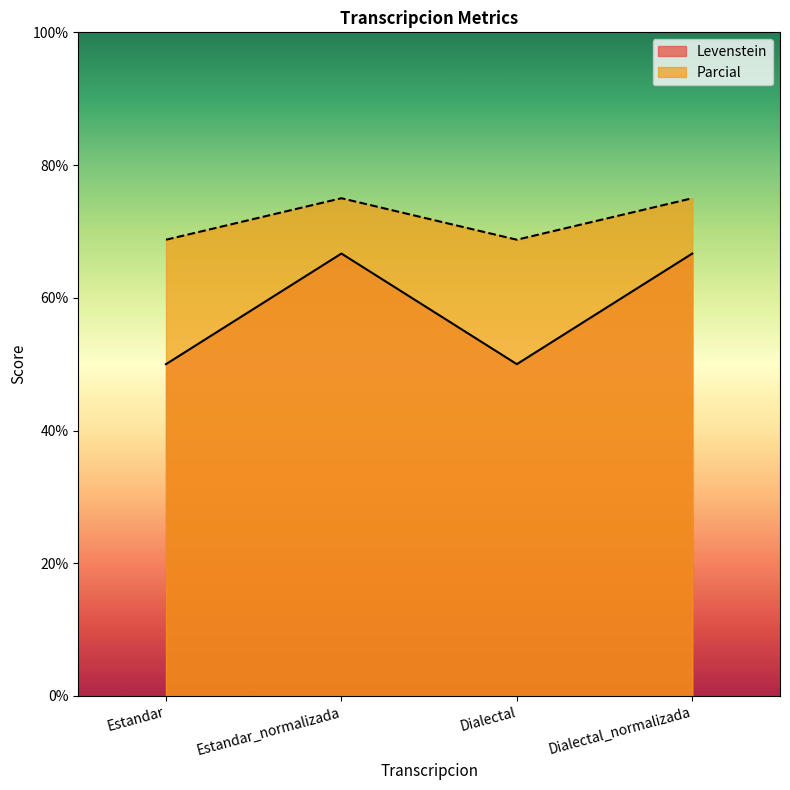

Does the chart have visible grid lines?

No